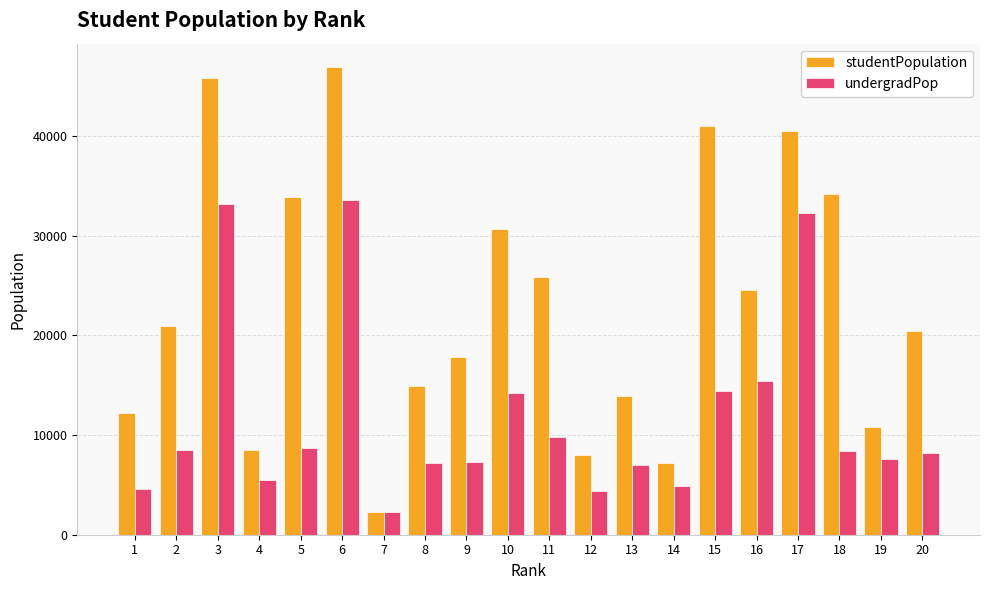

What is the difference between the second highest and second lowest values in the undergradPop series?

28787